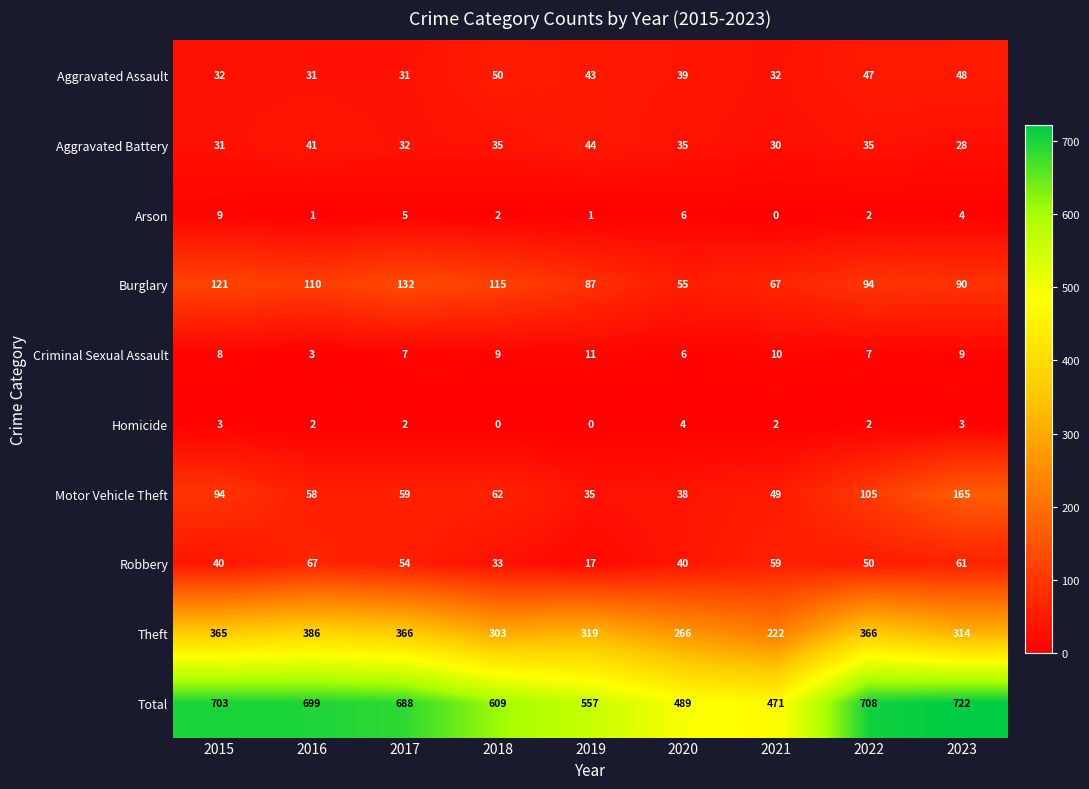

What is the total value across all series at 2020?

978